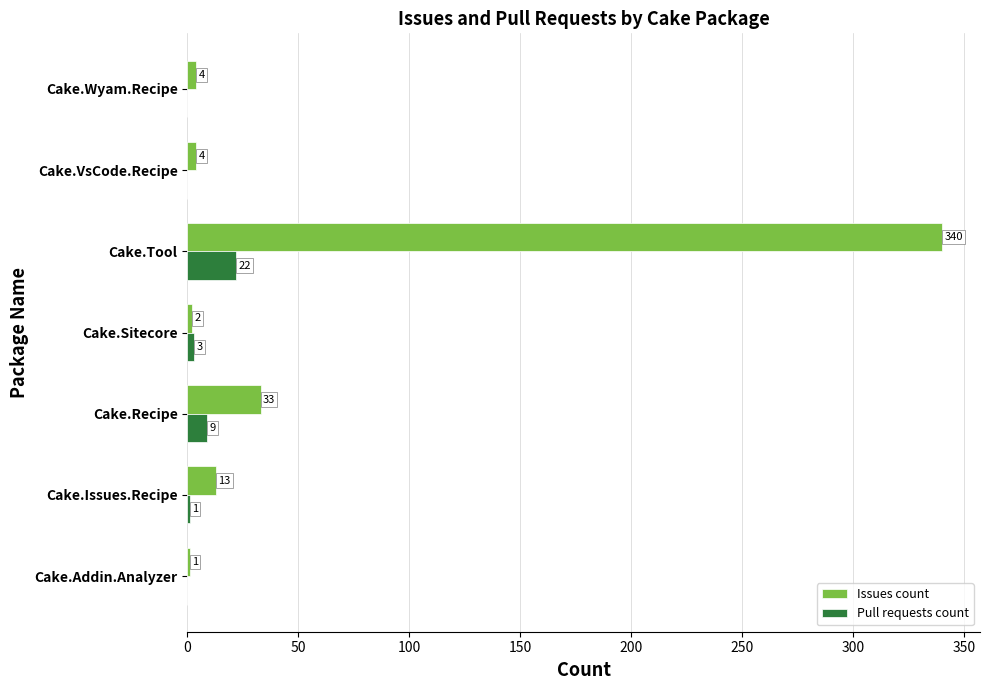

Between Cake.Addin.Analyzer and Cake.Tool, which series saw the biggest shift?

Issues count